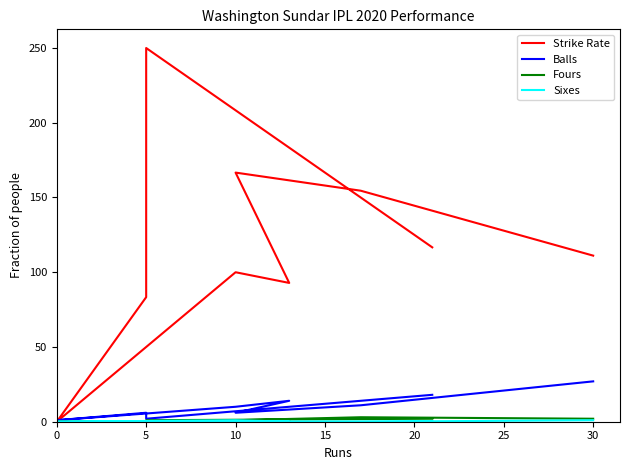

True or false: Strike Rate has a value of 128.0 at 15.

False